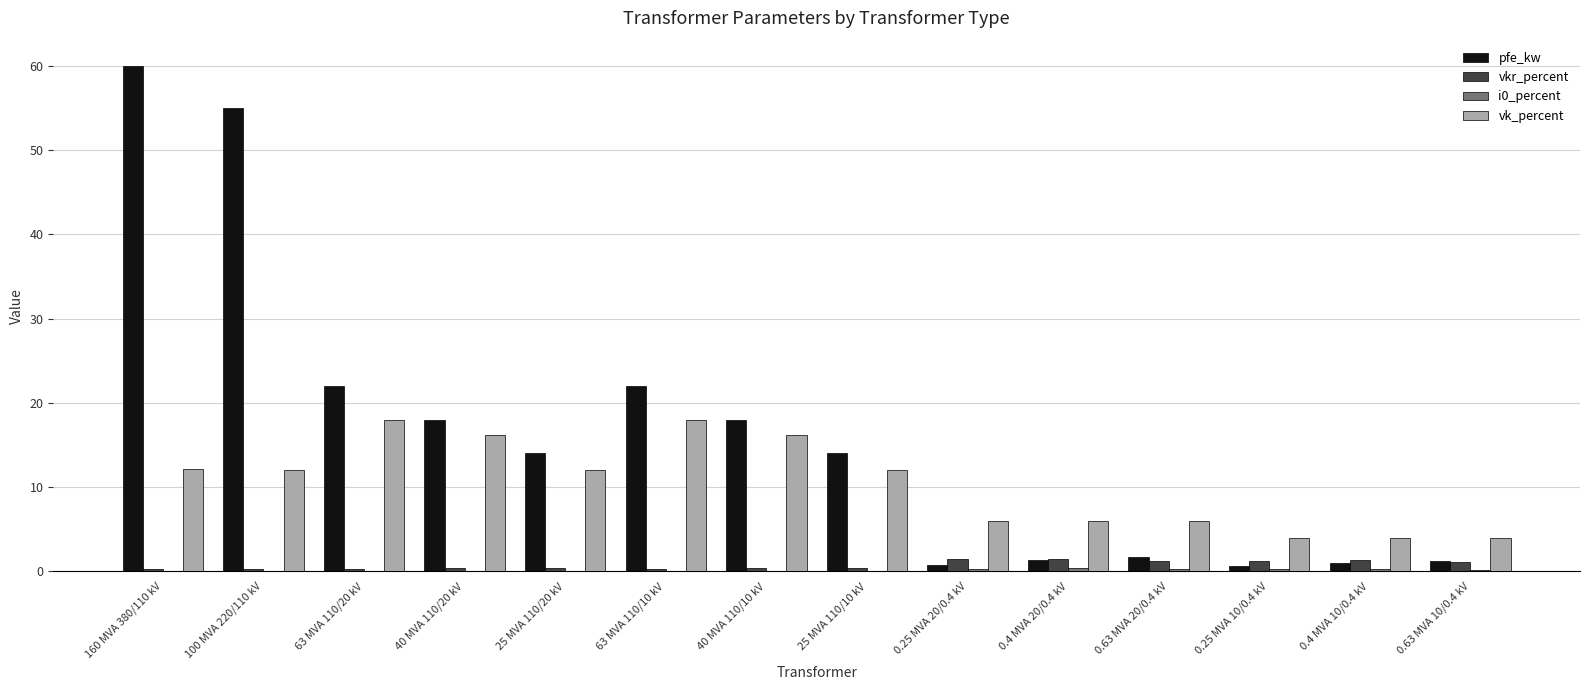

Are the bars horizontal?

No